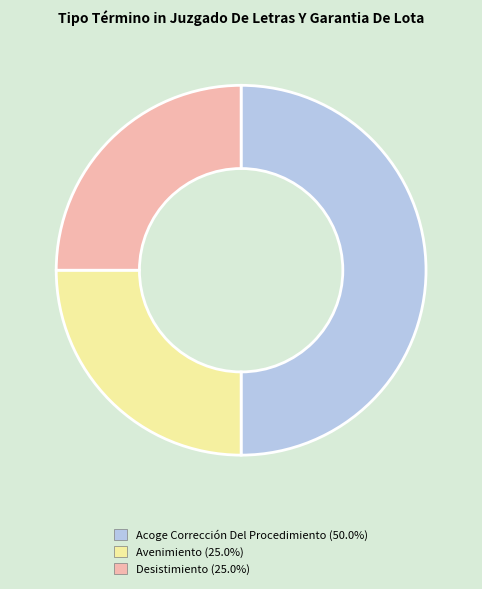

Does Desistimiento account for over 50% of the chart?

No